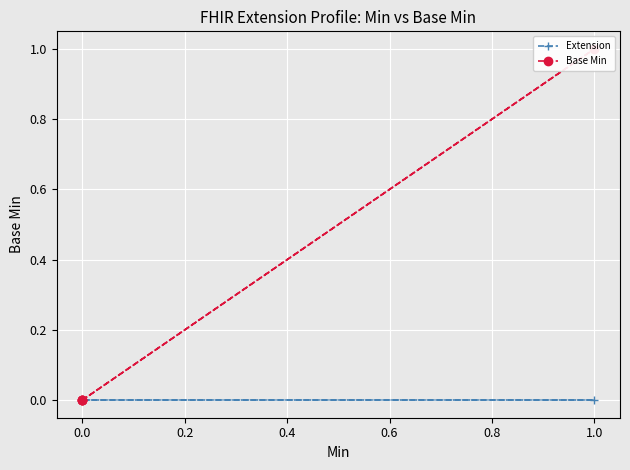

True or false: Base Min and Extension cross at least once.

False